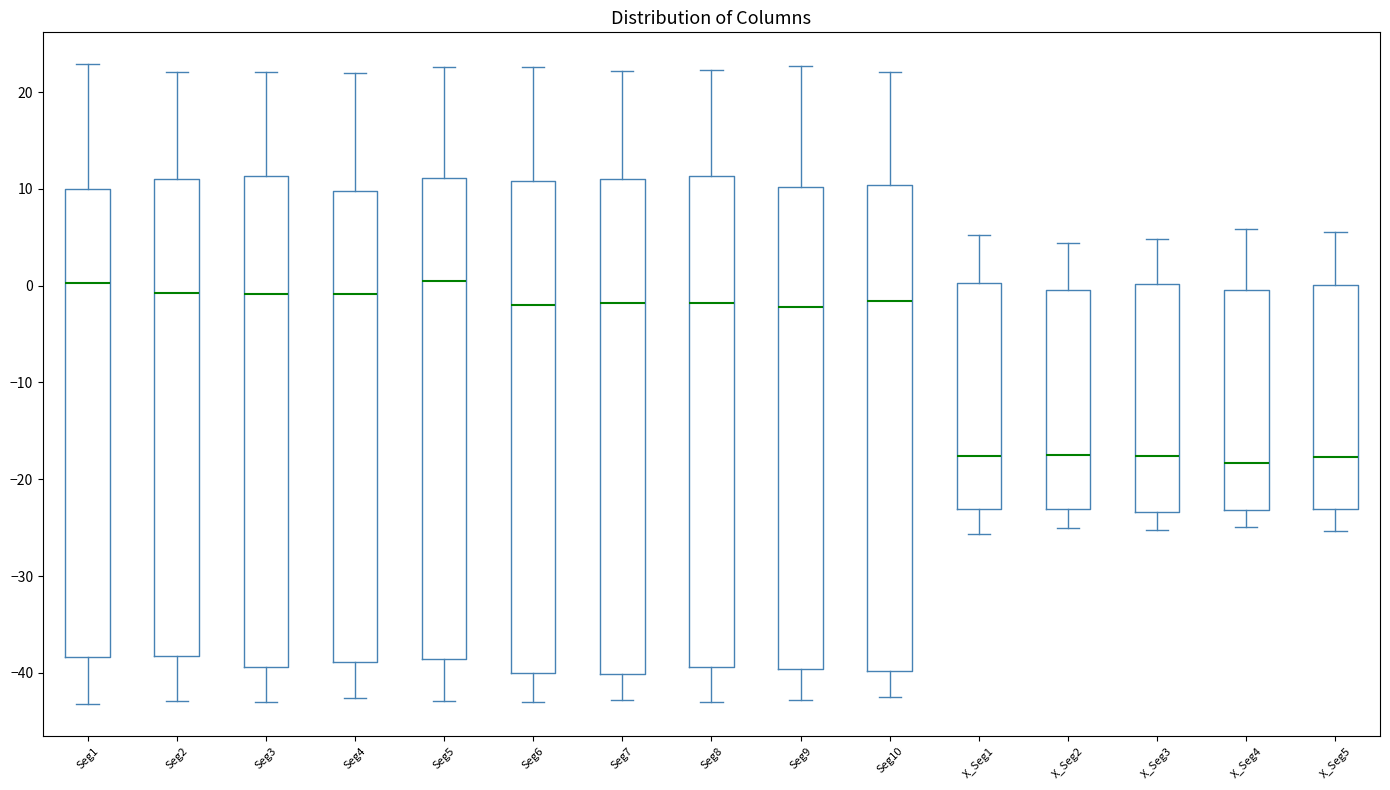

Reading left to right, read every box against the y-axis: the position of its median line, the range the box covers, and the ends of its whiskers. The values are not printed on the chart, so give them approximately, as read against the axis.

Seg1: median 0, box -38 to 10, whiskers -43 to 23
Seg2: median -1, box -38 to 11, whiskers -43 to 22
Seg3: median -1, box -39 to 11, whiskers -43 to 22
Seg4: median -1, box -39 to 10, whiskers -43 to 22
Seg5: median 0, box -39 to 11, whiskers -43 to 23
Seg6: median -2, box -40 to 11, whiskers -43 to 23
Seg7: median -2, box -40 to 11, whiskers -43 to 22
Seg8: median -2, box -39 to 11, whiskers -43 to 22
Seg9: median -2, box -40 to 10, whiskers -43 to 23
Seg10: median -2, box -40 to 10, whiskers -42 to 22
X_Seg1: median -18, box -23 to 0, whiskers -26 to 5
X_Seg2: median -17, box -23 to 0, whiskers -25 to 4
X_Seg3: median -18, box -23 to 0, whiskers -25 to 5
X_Seg4: median -18, box -23 to 0, whiskers -25 to 6
X_Seg5: median -18, box -23 to 0, whiskers -25 to 6